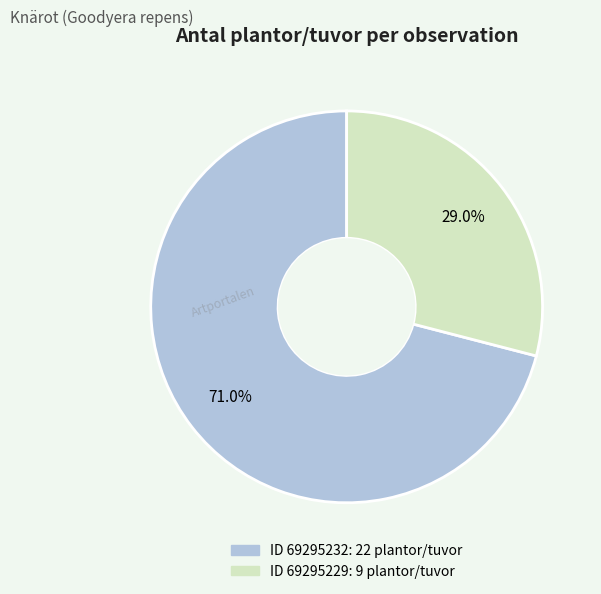

Is there any slice that represents more than half of the pie?

Yes